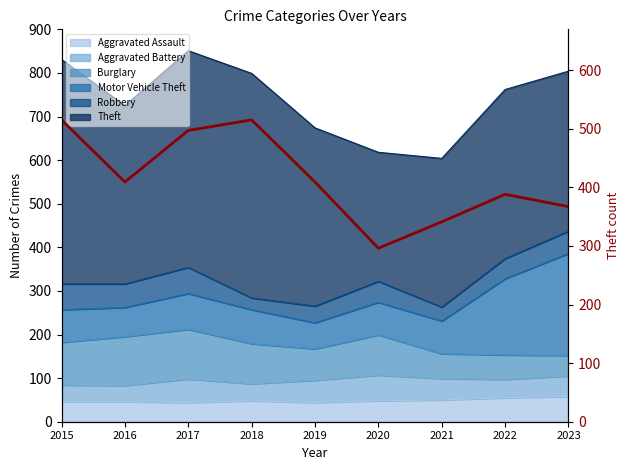

What is the change in value from 2017 to 2019?

-88